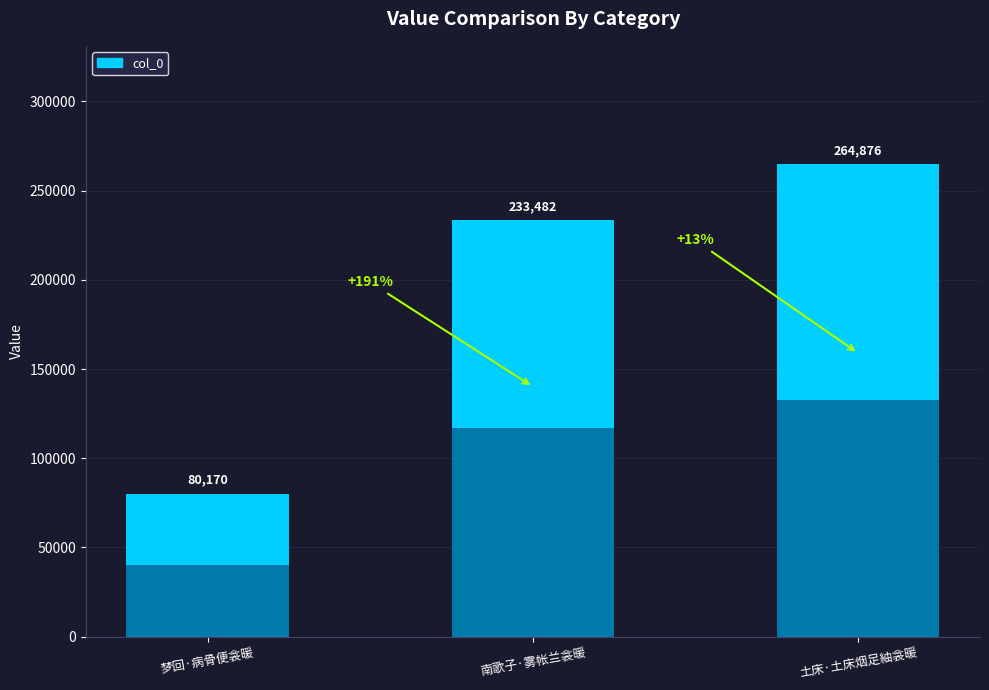

What position from the right is 梦回·病骨便衾暖?

3